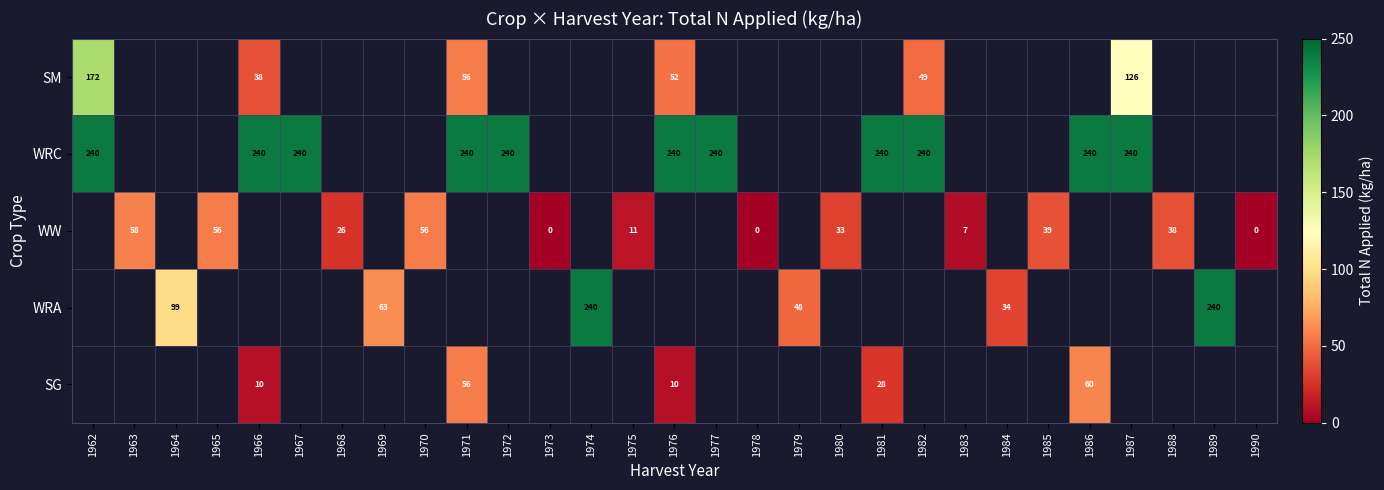

True or false: WW has a value of 56 at 1970.

True